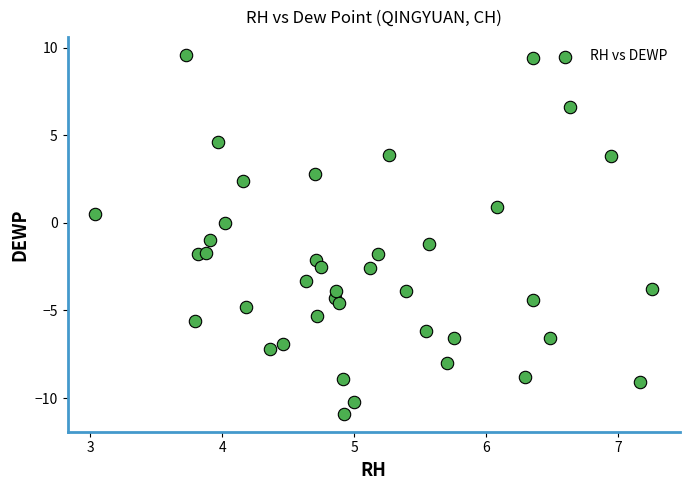

What is the range of Y values (max minus min)?

20.5